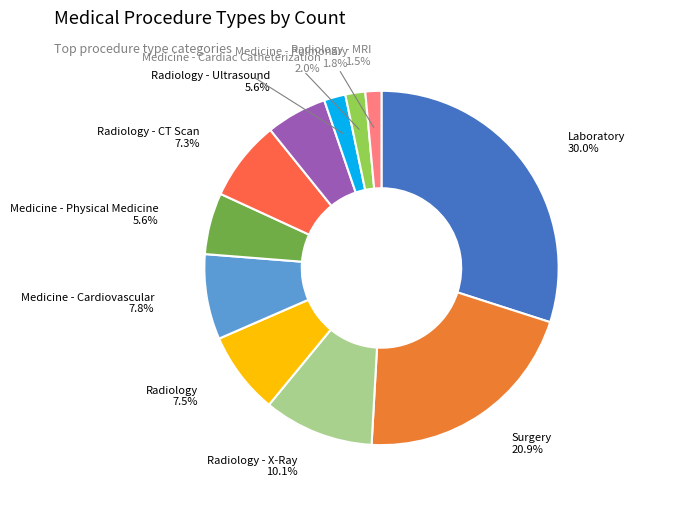

How many slices are in this pie chart?

11